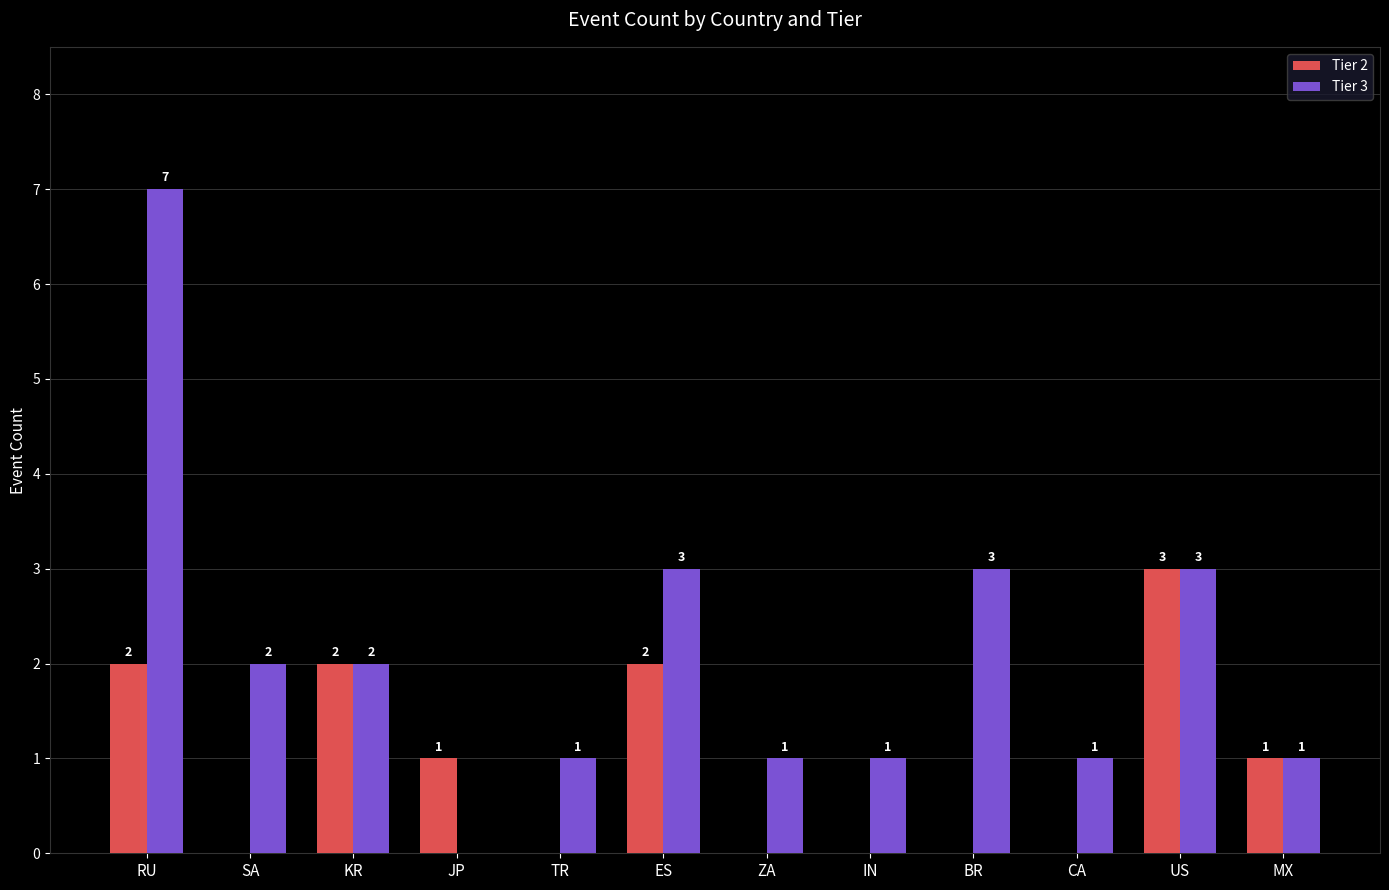

What is the sum of all Tier 3 values?

25